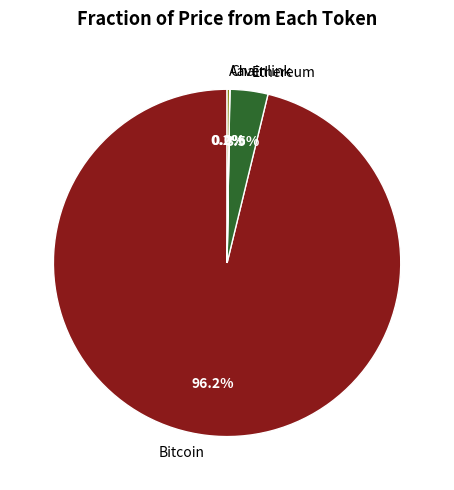

Which category accounts for the majority?

Bitcoin